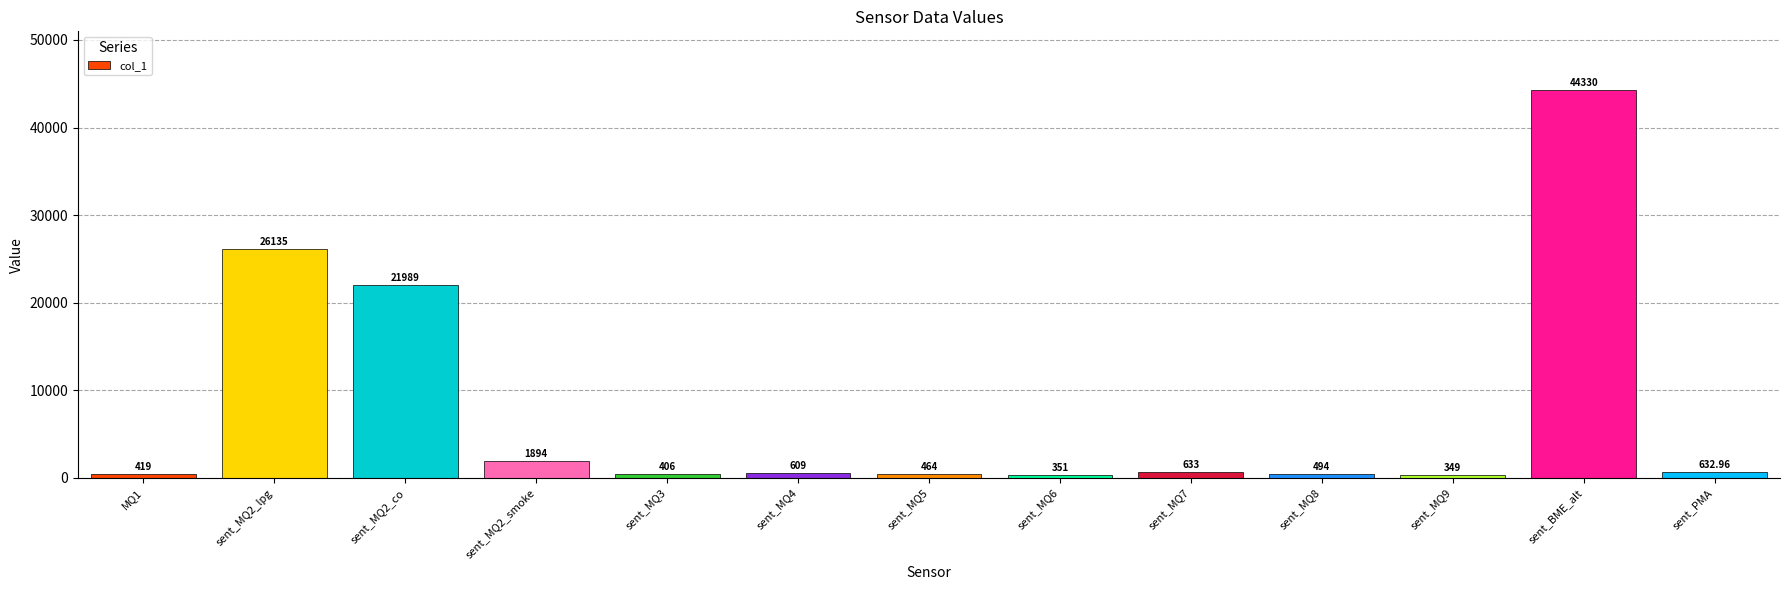

What is the average value?

7592.8